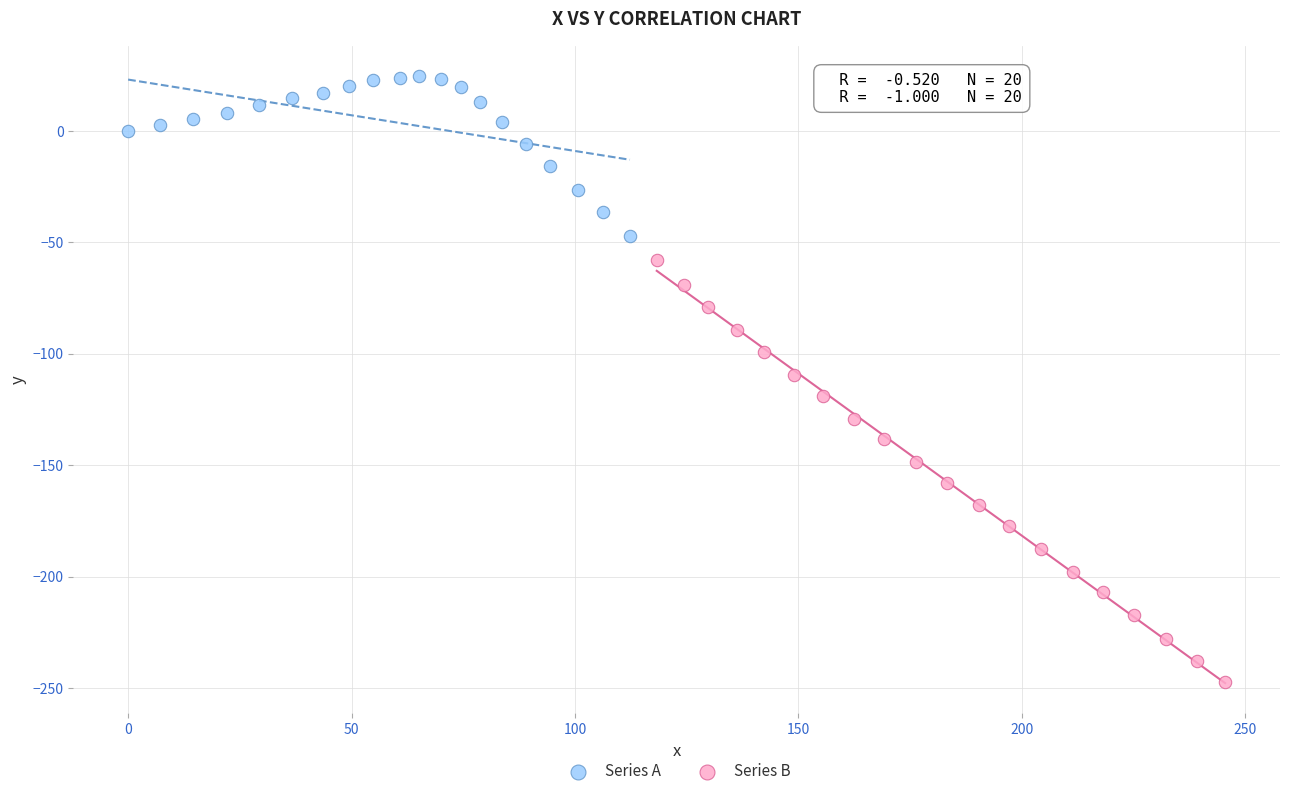

Which series reaches the minimum Y coordinate?

Series B